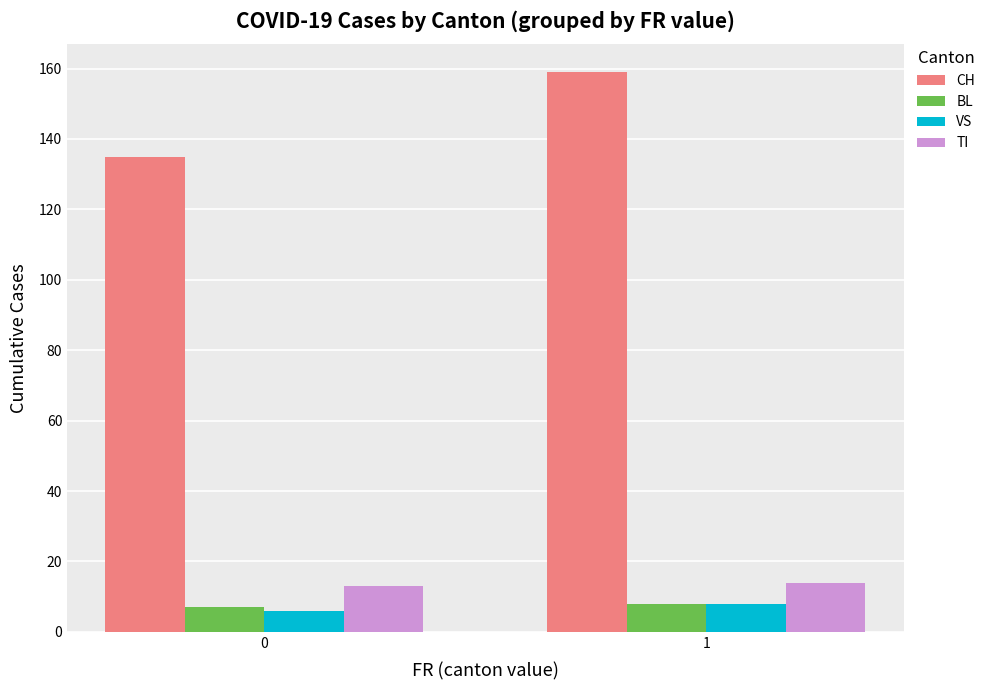

Is it true that BL equals 7 at 0?

True